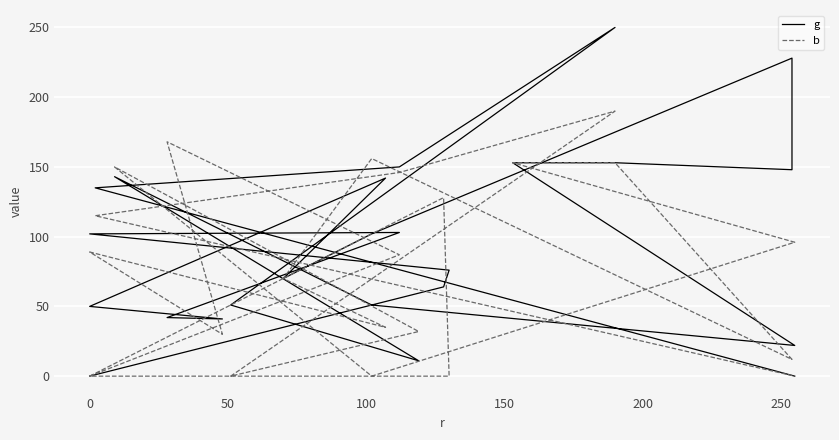

Which series has the widest spread of values?

g